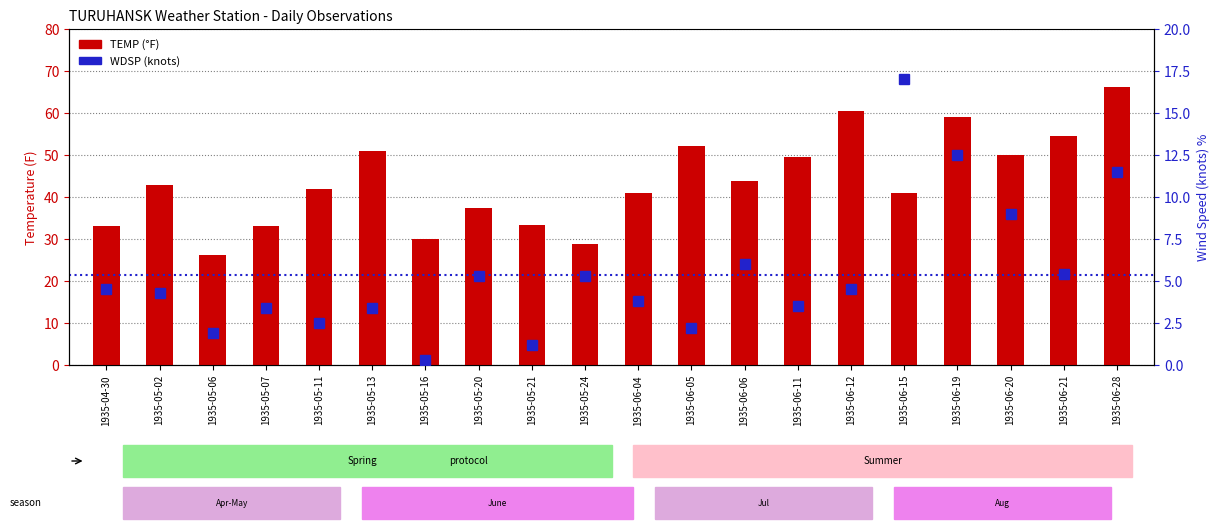

What is the label of the 4th bar from the left?

1935-05-07